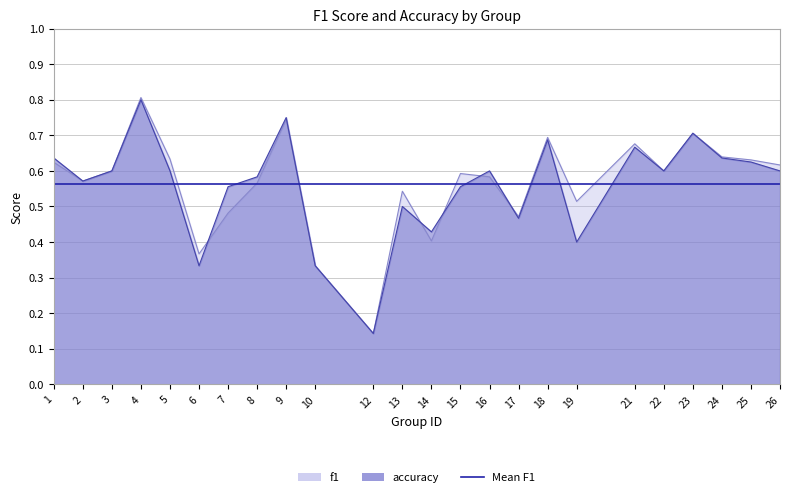

What is the value of the accuracy point at the 24th from the left?

0.6